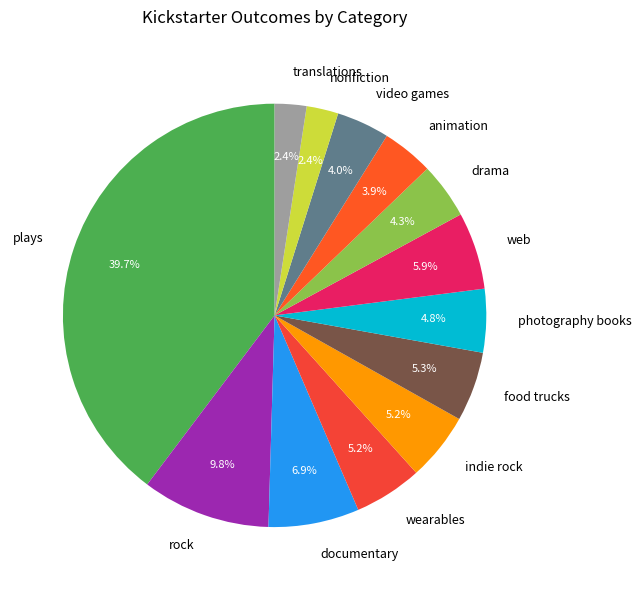

Is there any slice that represents more than half of the pie?

No